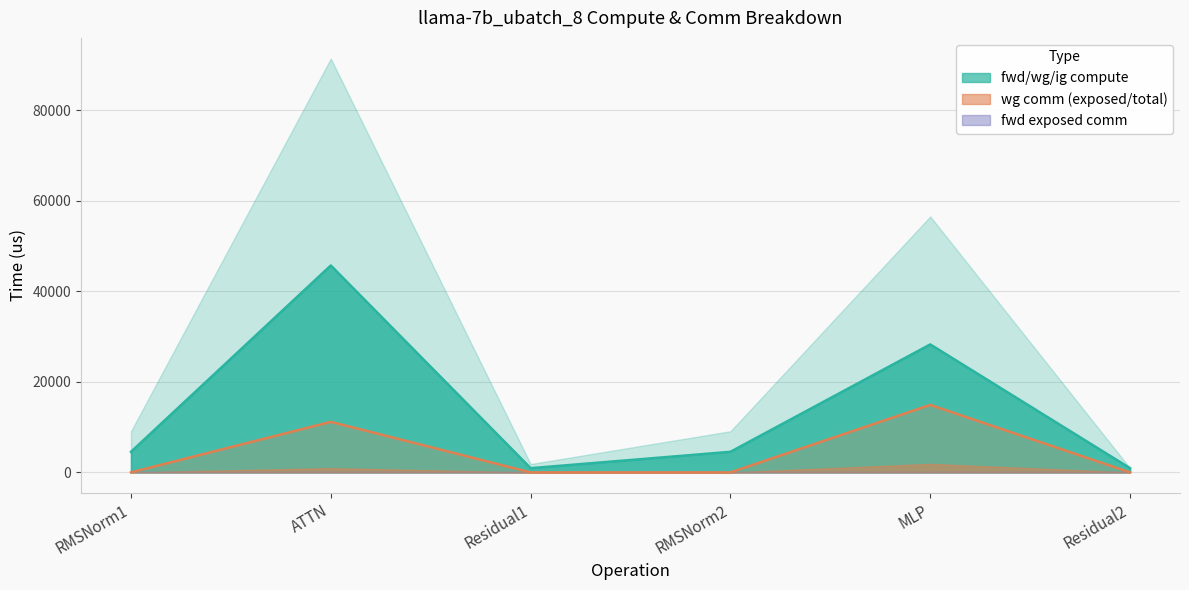

Reading left to right, transcribe all the data shown in this chart.

fwd compute: RMSNorm1=9081.1	ATTN=91388.4	Residual1=1847.6	RMSNorm2=9081.1	MLP=56519.2	Residual2=923.8
wg compute: RMSNorm1=4540.6	ATTN=45694.2	Residual1=923.8	RMSNorm2=4540.6	MLP=28259.6	Residual2=923.8
ig compute: RMSNorm1=4540.6	ATTN=45694.2	Residual1=923.8	RMSNorm2=4540.6	MLP=28259.6	Residual2=923.8
wg exposed comm: RMSNorm1=0.0	ATTN=941.2	Residual1=0.0	RMSNorm2=0.0	MLP=1876.4	Residual2=0.0
wg total comm: RMSNorm1=0.0	ATTN=11160.8	Residual1=0.0	RMSNorm2=0.0	MLP=14903.8	Residual2=0.0
fwd exposed comm: RMSNorm1=0.0	ATTN=0.0	Residual1=0.0	RMSNorm2=0.0	MLP=0.0	Residual2=0.0